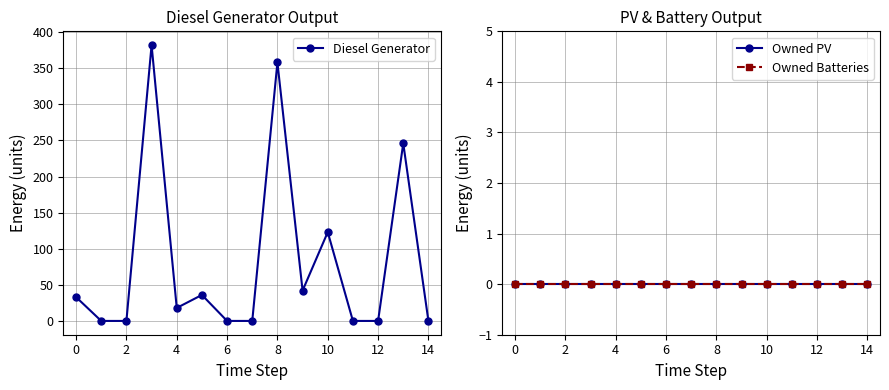

The Diesel Generator series shows 124 at 14. True or false?

False